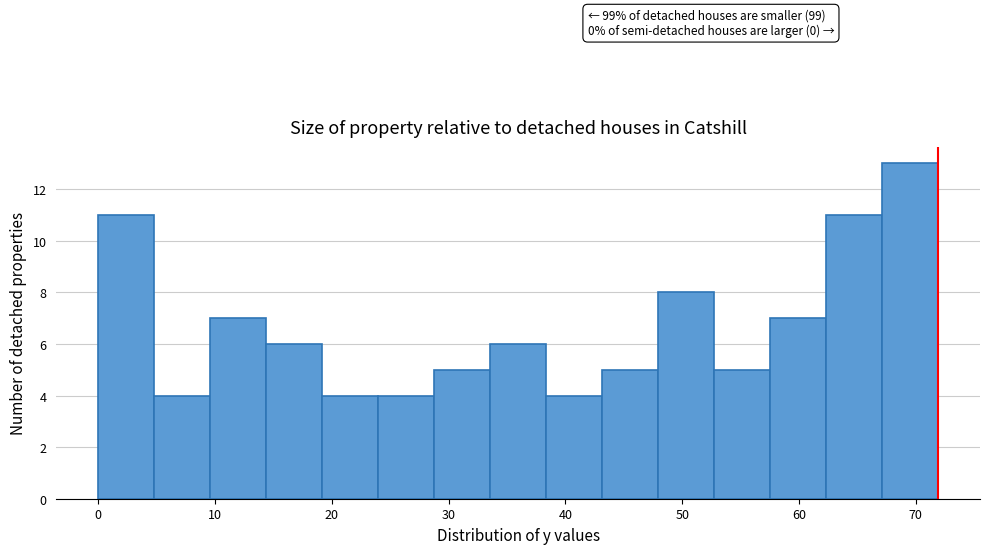

Over which range of the x-axis is the bar tallest?

67 to 72